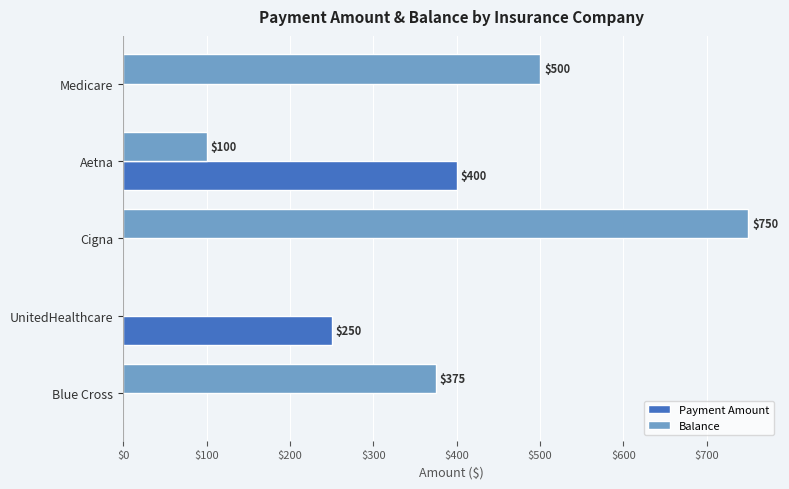

True or false: Payment Amount has a value of 0 at Blue Cross.

True